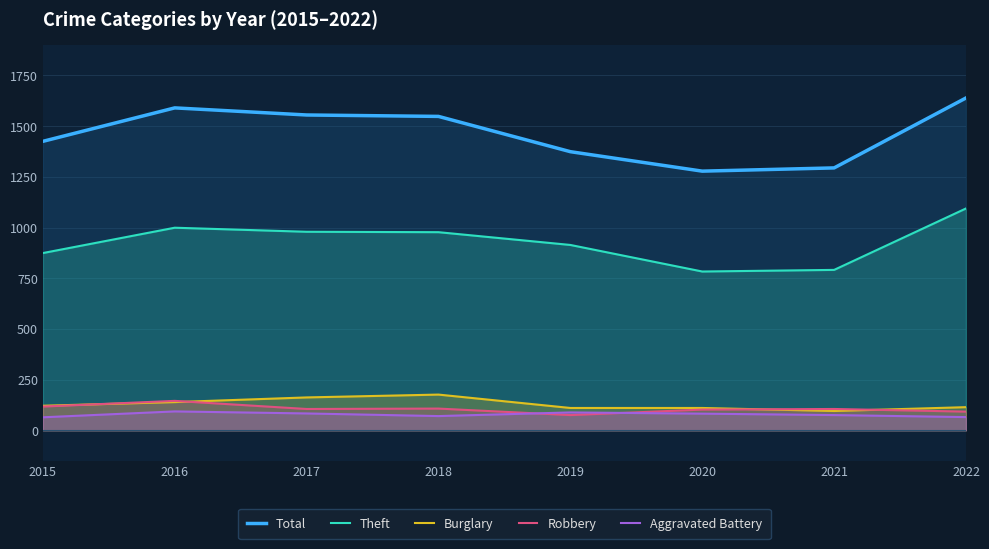

True or false: Total and Aggravated Battery cross at least once.

False